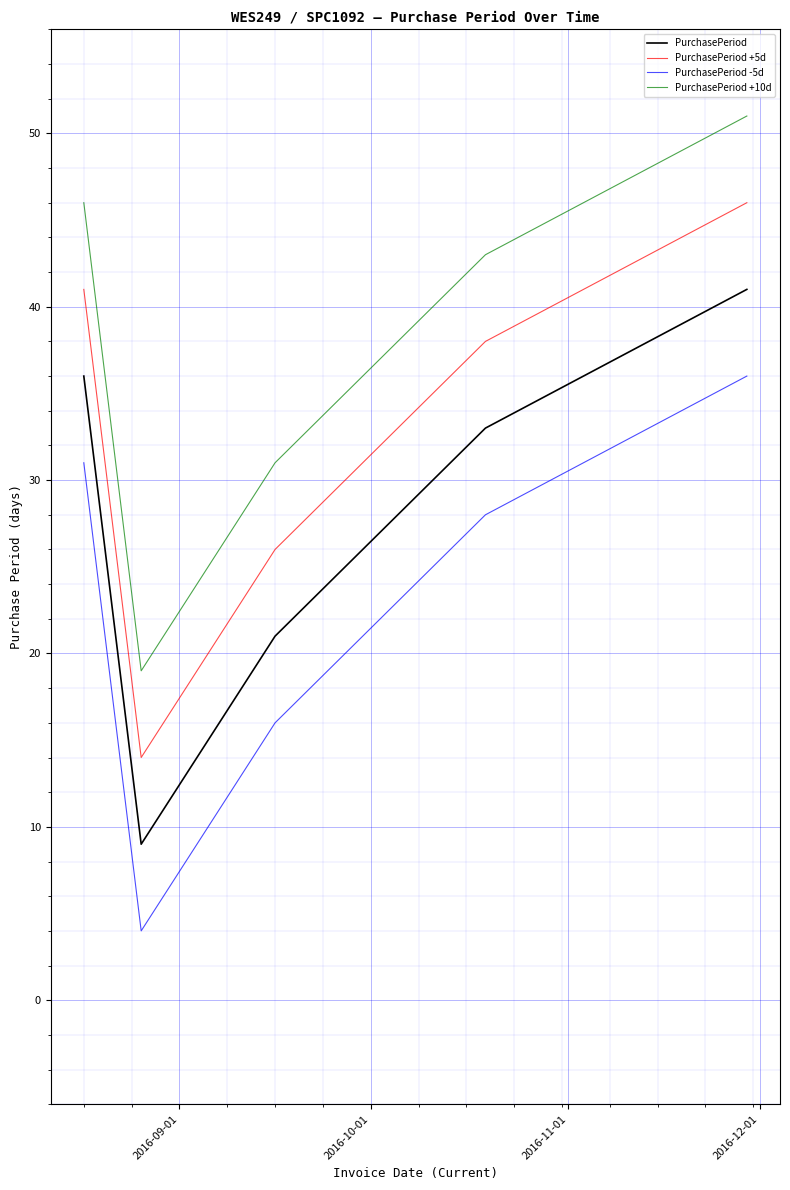

Which series has the largest total across all categories?

PurchasePeriod +10d